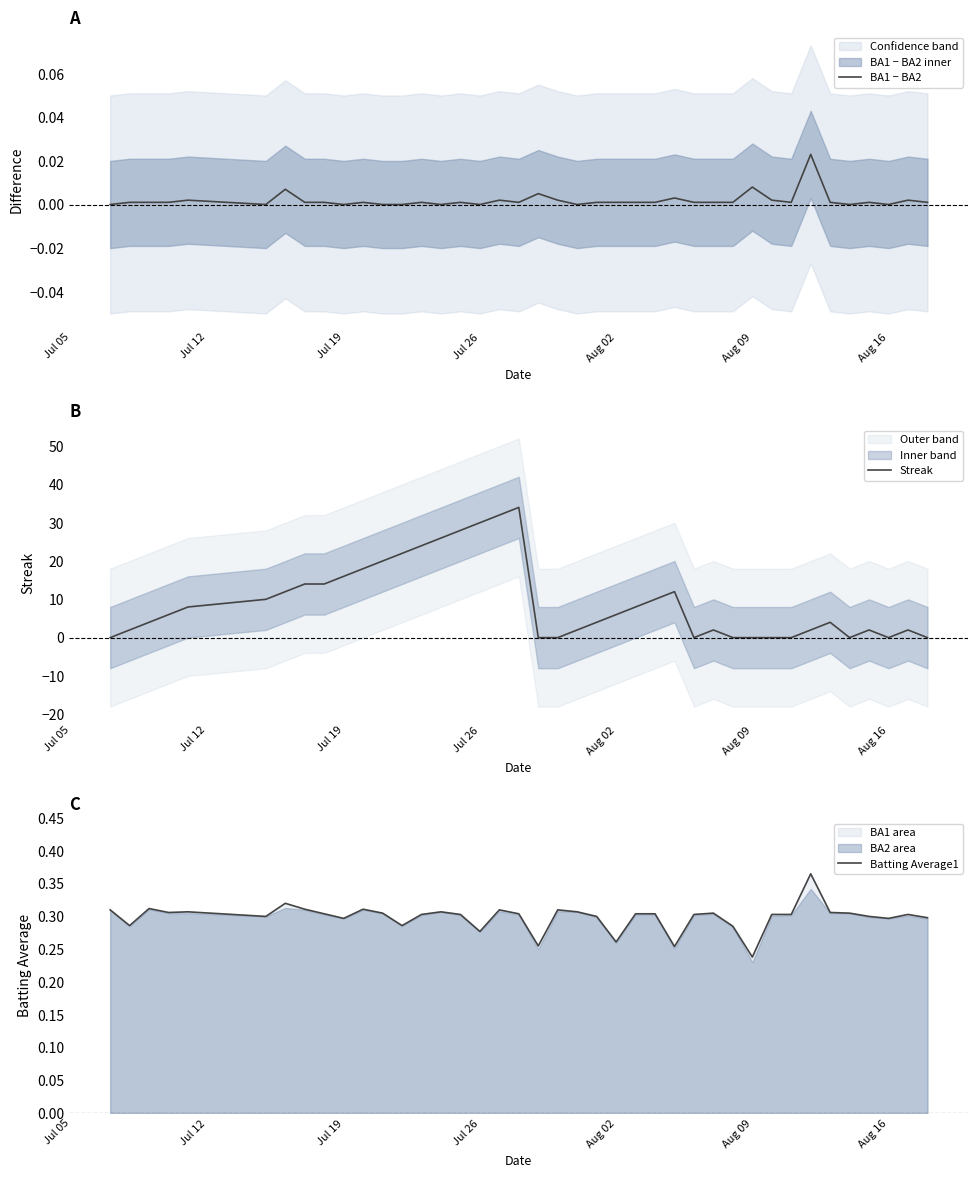

How many Batting Average1 values are between 0 and 1?

40